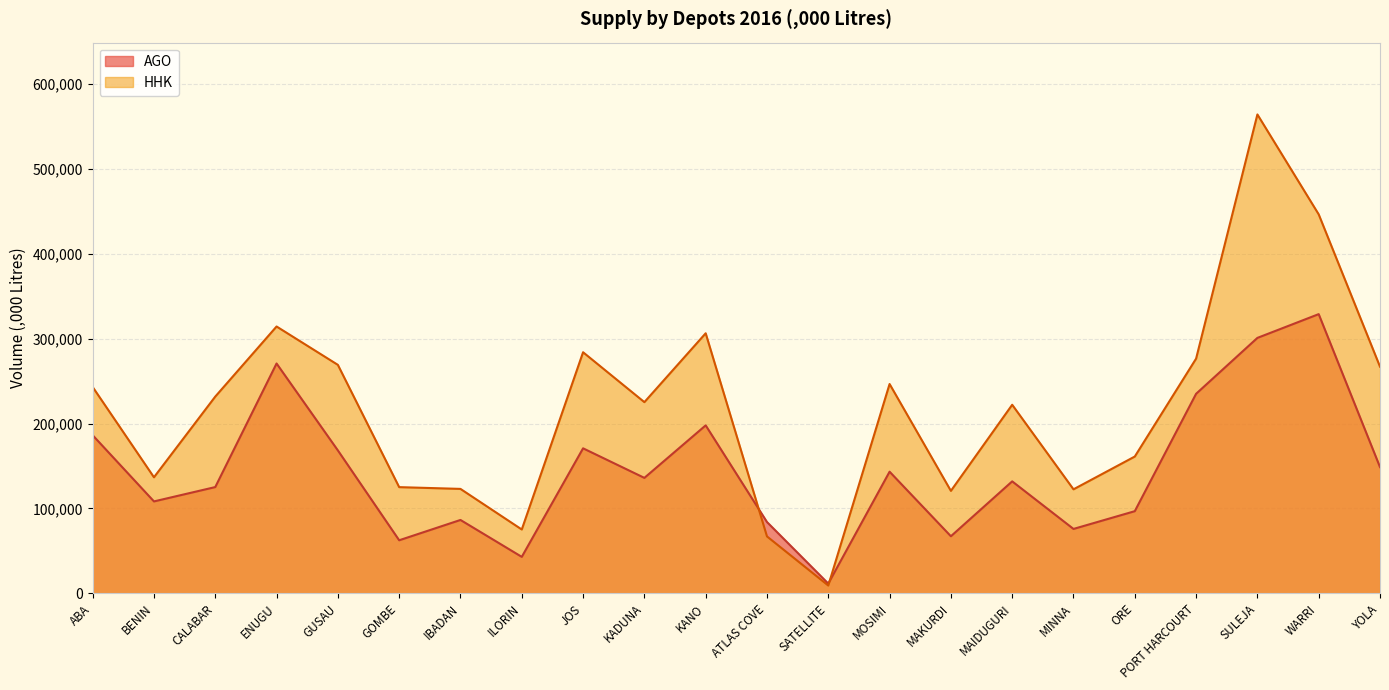

What is the label of the 14th point from the left?

MOSIMI